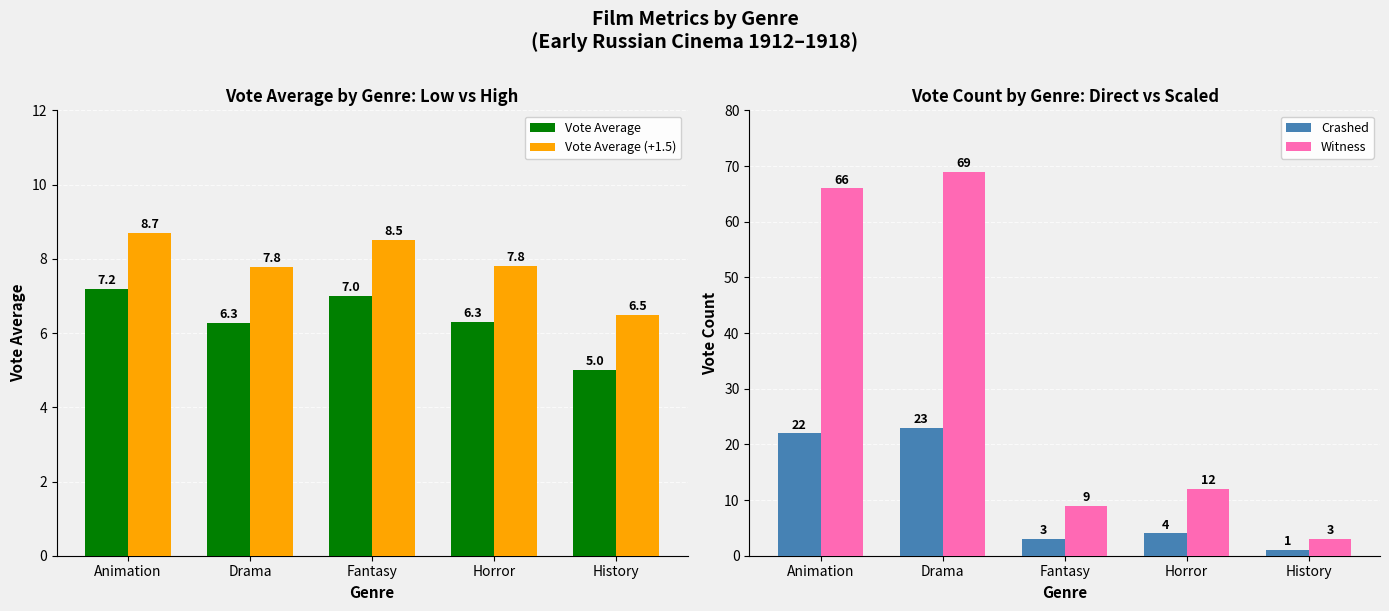

What is the label of the 1st bar from the right?

History